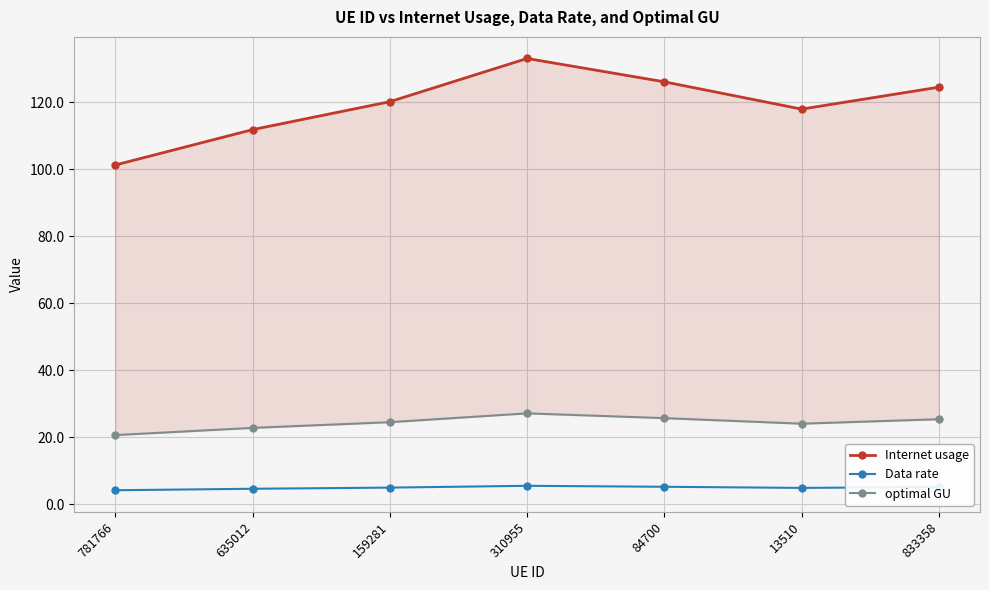

Which series has the largest range (max minus min)?

Internet usage